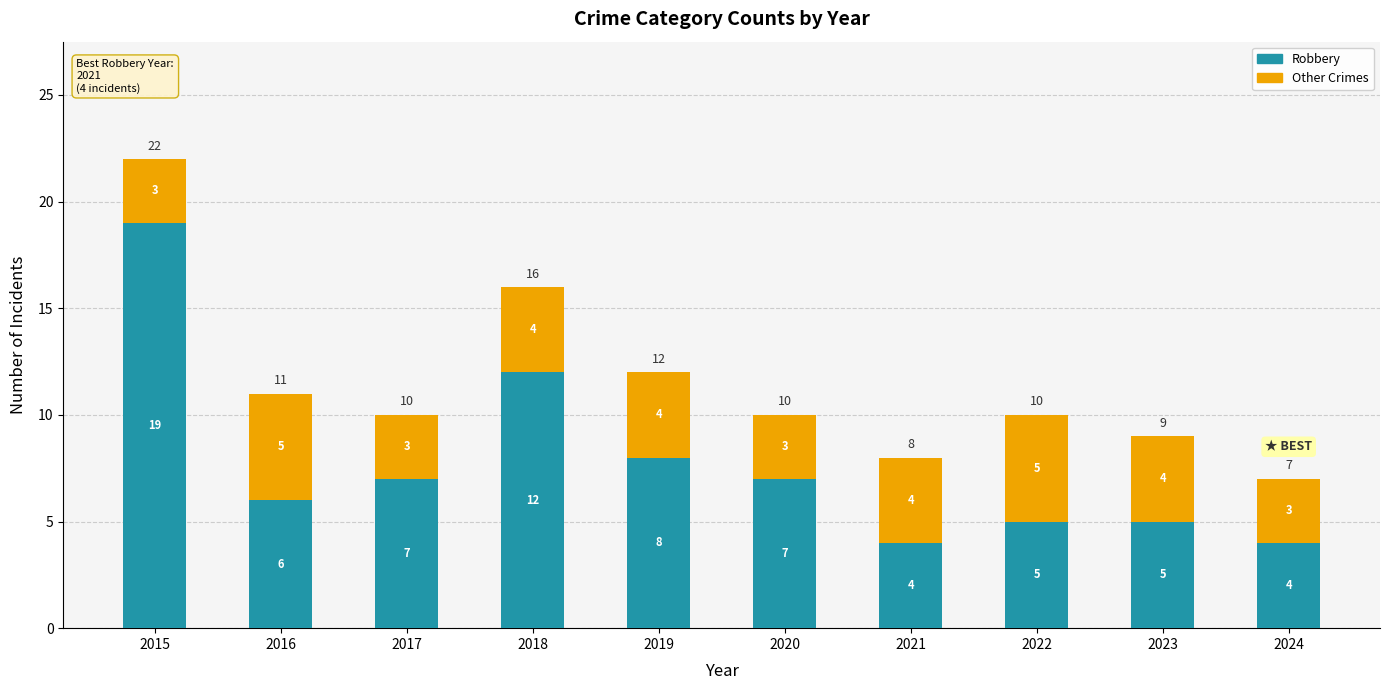

The value of Robbery at 2021 is 3. True or false?

False